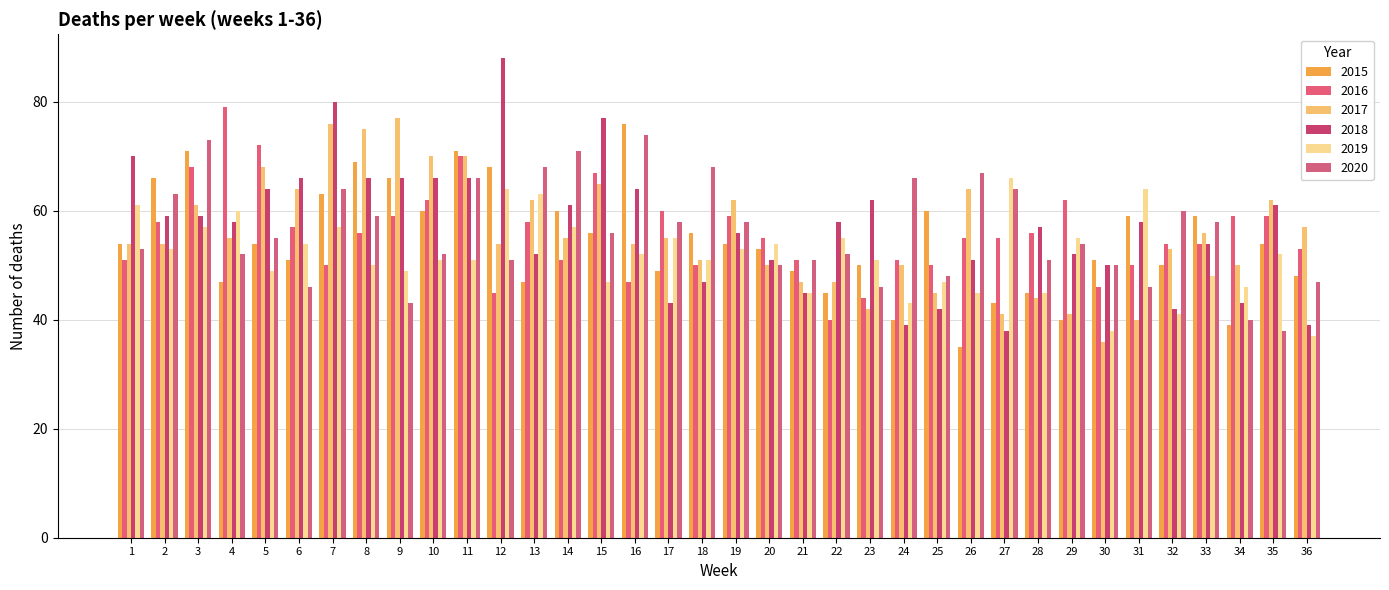

How many distinct data groups are displayed?

6